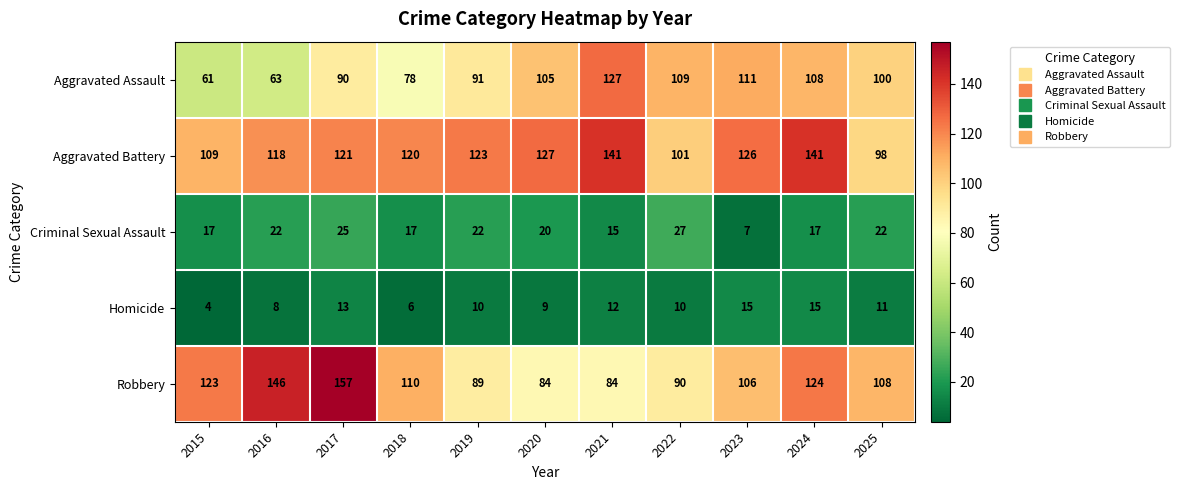

What is the spread (max minus min) of values at 2024?

126